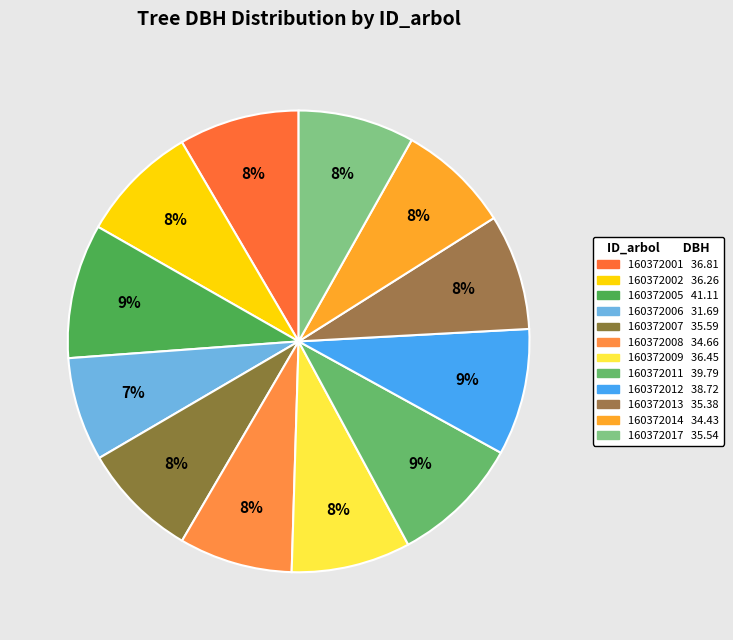

What is the change in value from 160372006 to 160372014?

+2.7